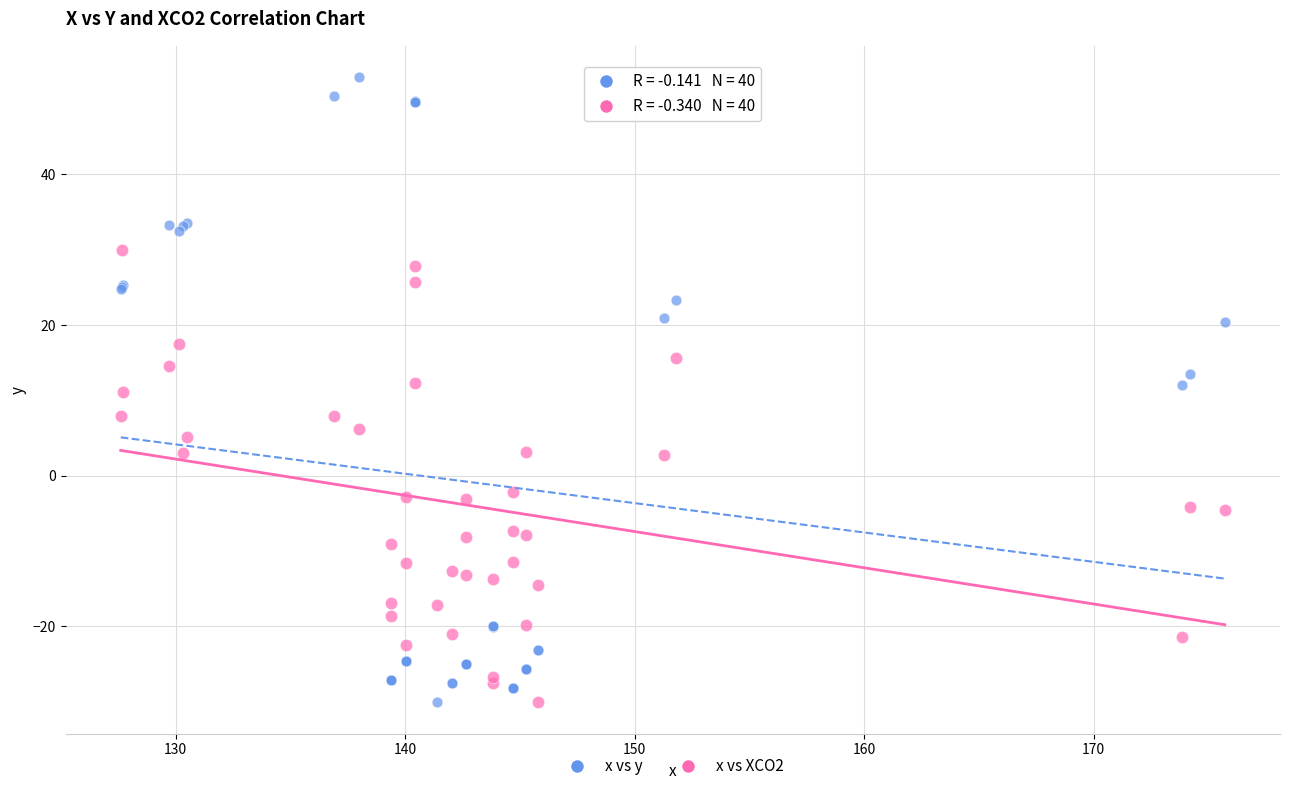

Which series reaches the maximum Y coordinate?

x vs y